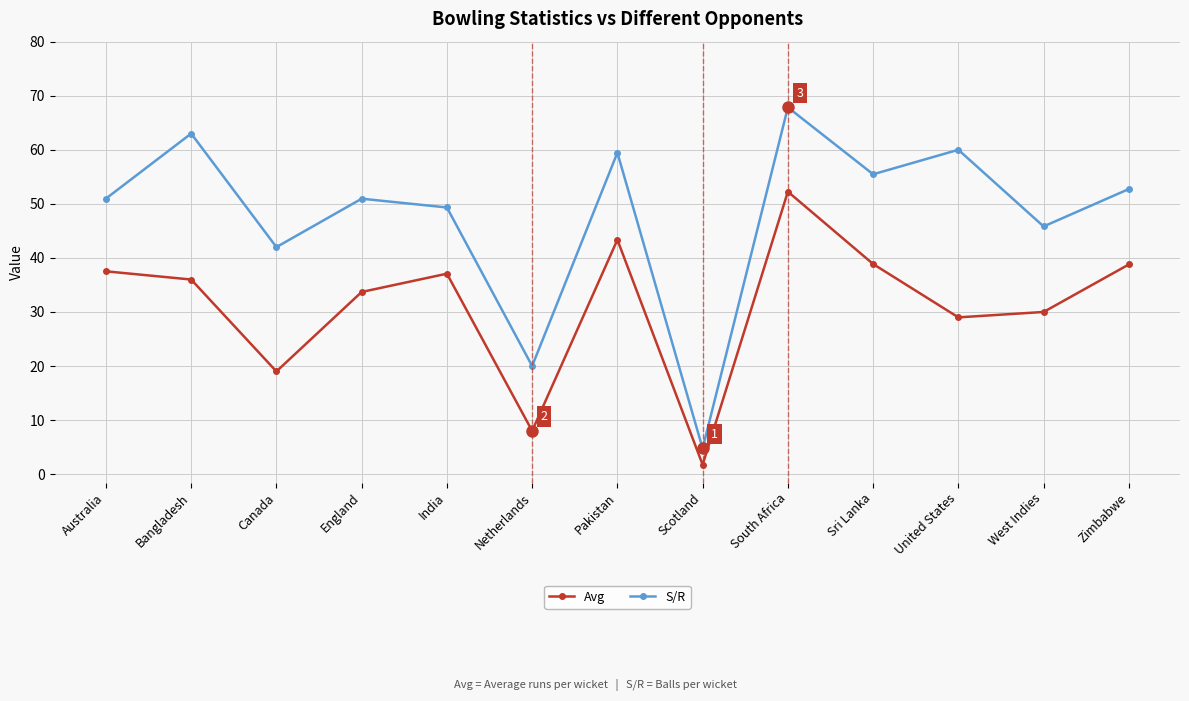

Rank the series by their maximum value, from highest to lowest.

S/R, Avg